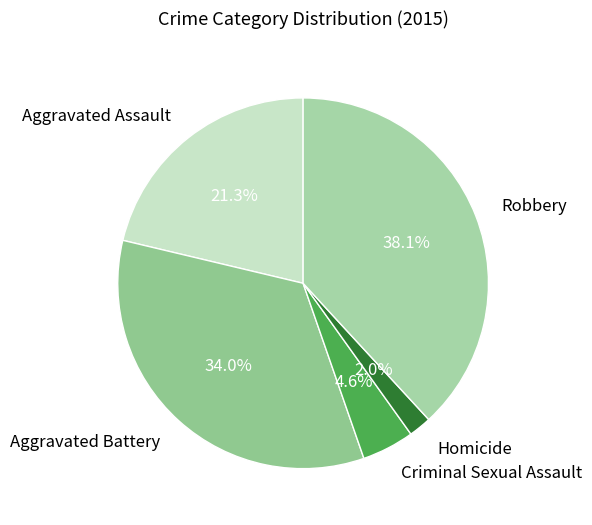

What is the ratio of the value at Robbery to the value at Aggravated Assault?

1.8